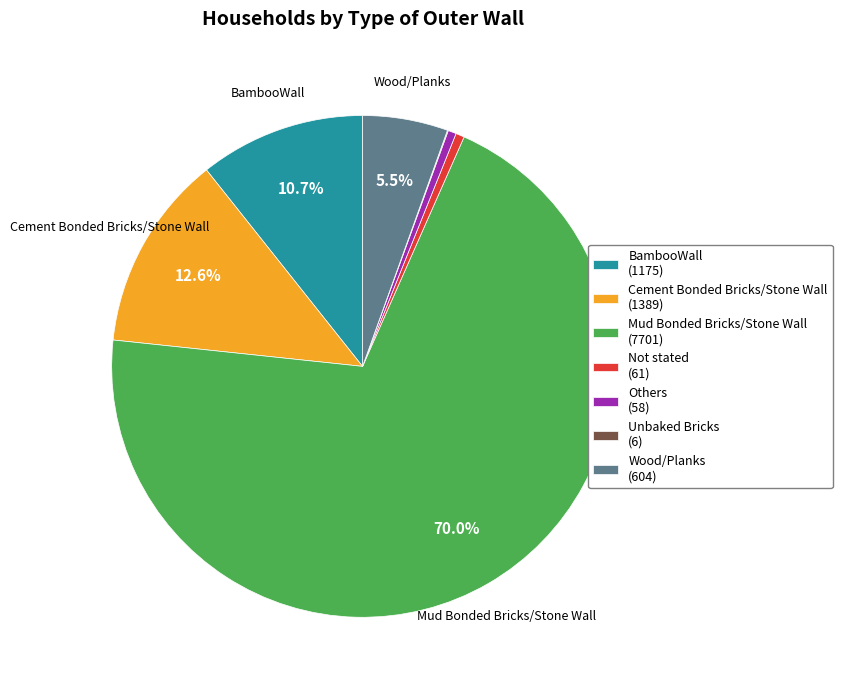

Does any single category account for the majority?

Yes